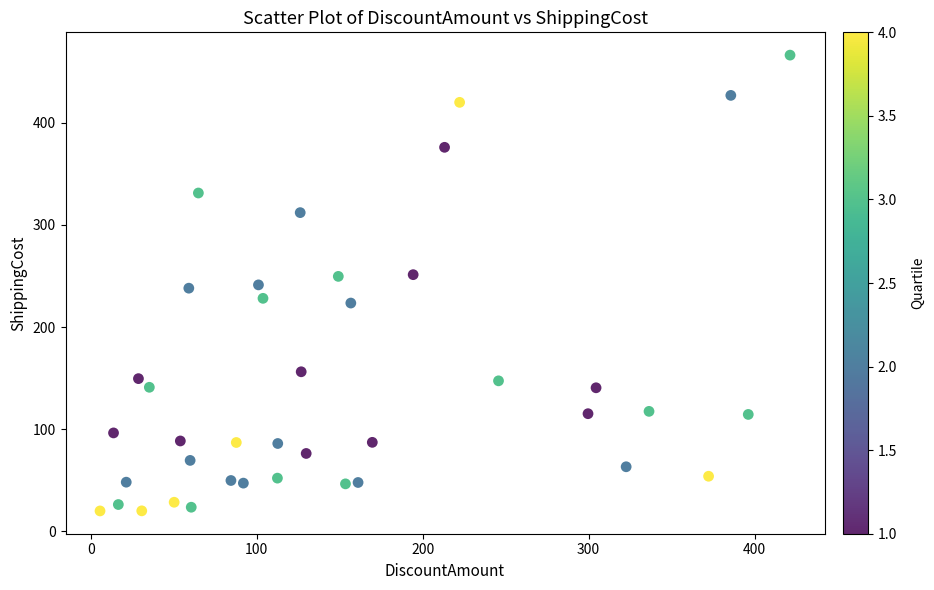

What is the range of Y values (max minus min)?

446.1